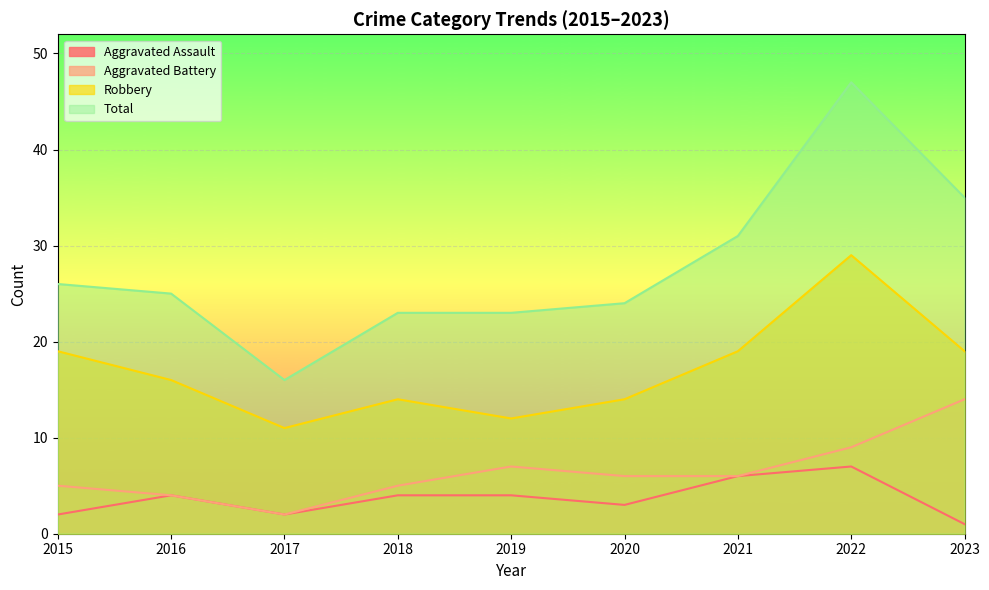

At 2022, list the series in order from largest to smallest.

Total, Robbery, Aggravated Battery, Aggravated Assault